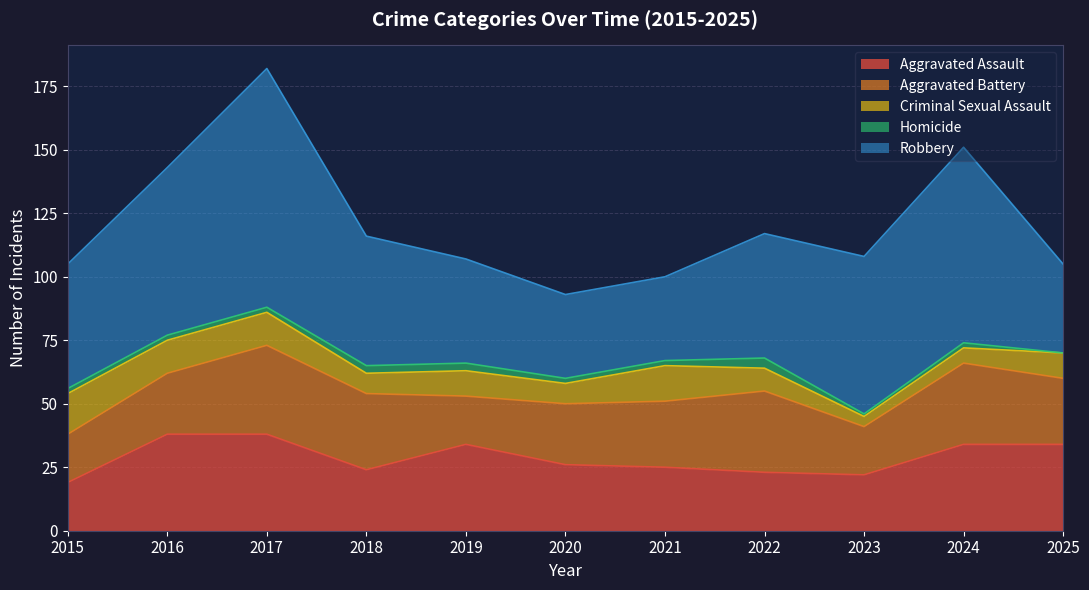

Between 2025 and 2023, which is larger?

2025